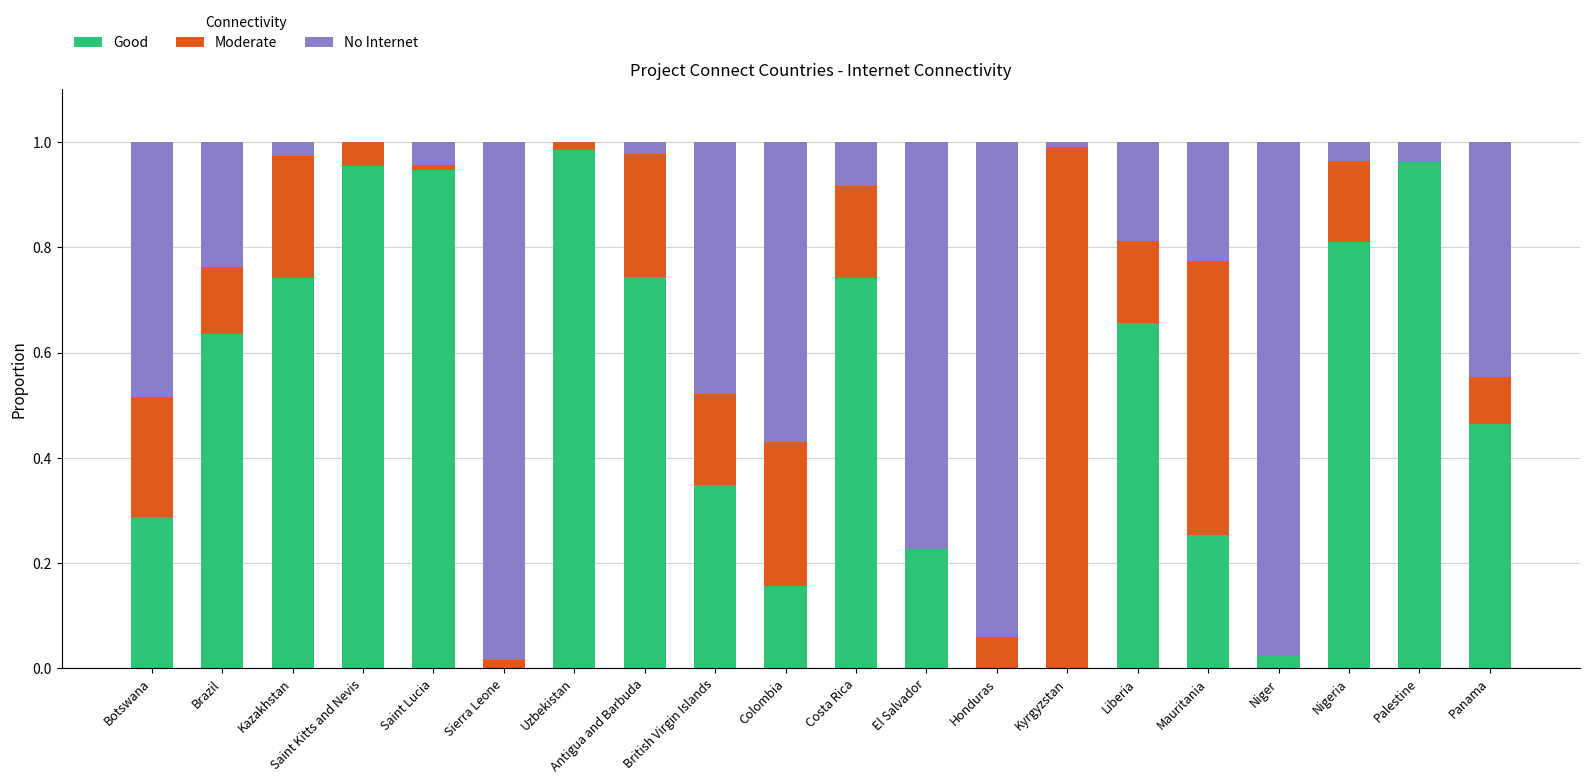

The value of Good at Kyrgyzstan is -0.6. True or false?

False